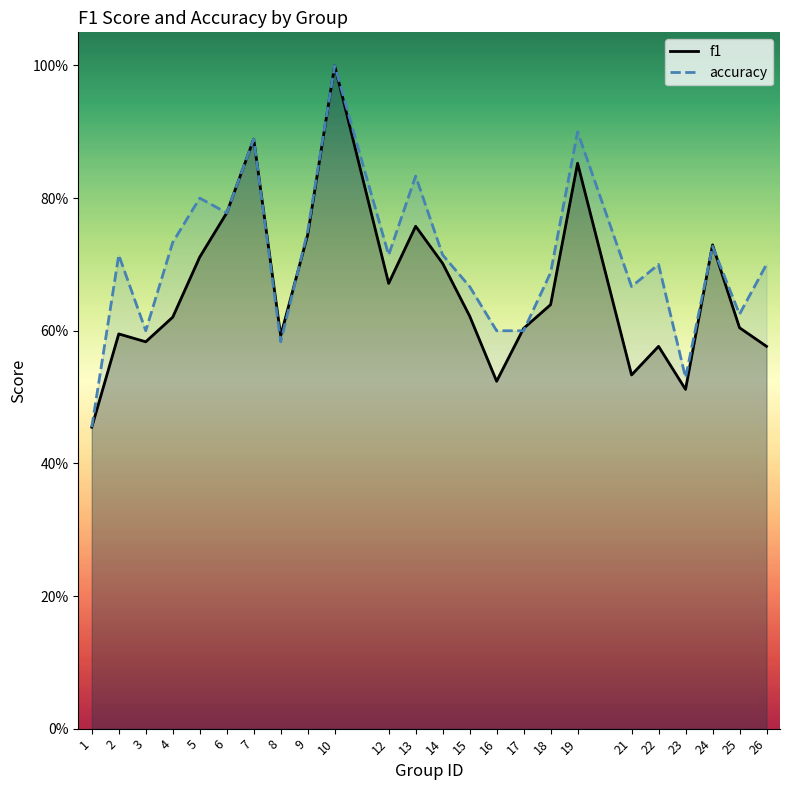

What is the total value across all series at 2?

1.3